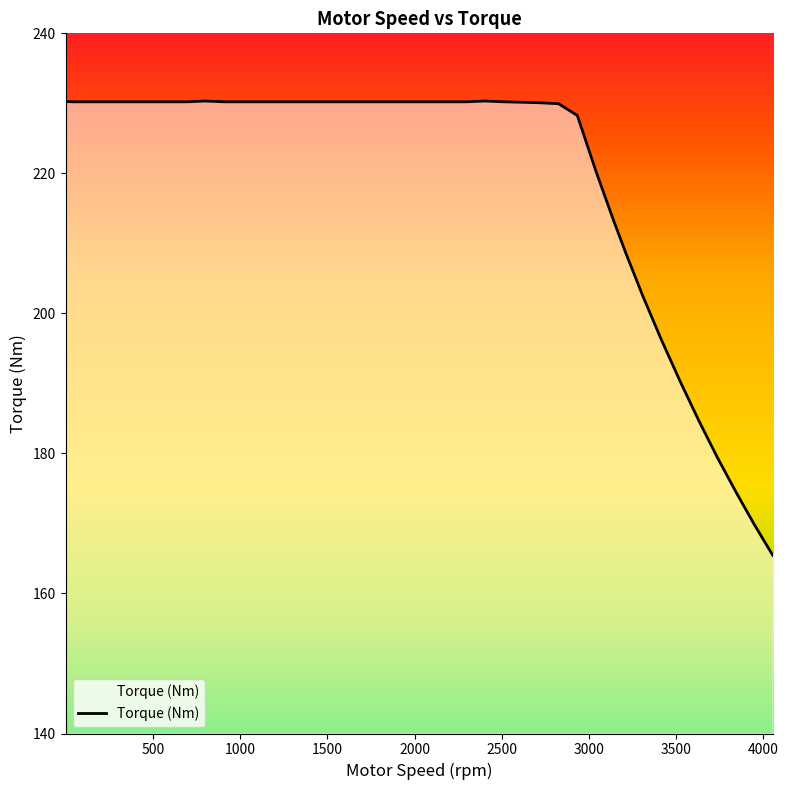

What is the minimum value shown in the chart?

165.5